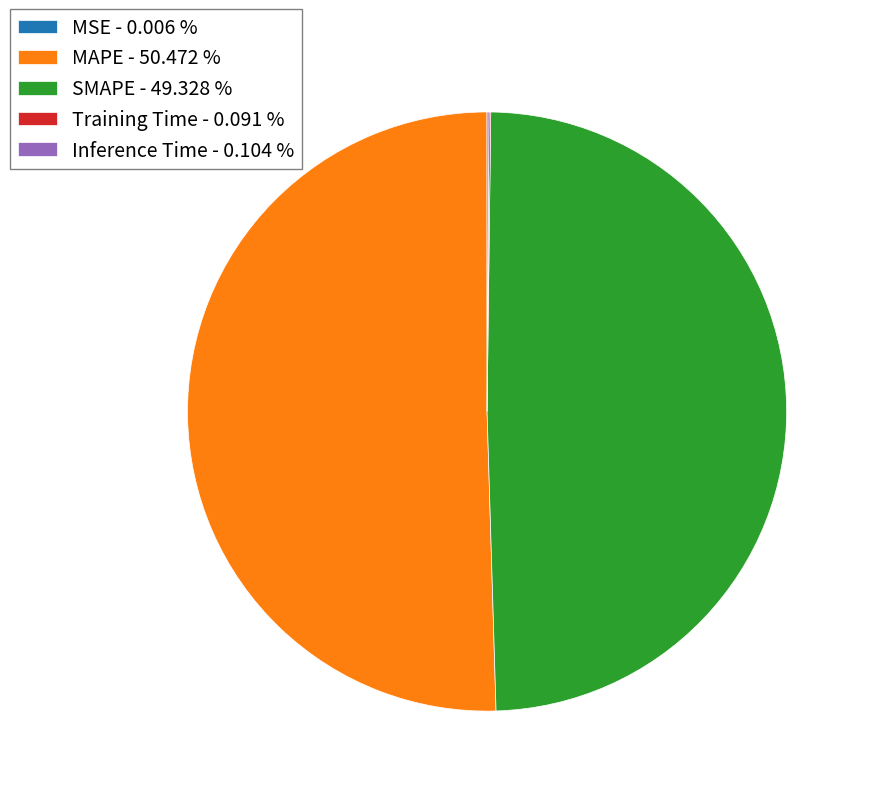

Does any single category account for the majority?

Yes